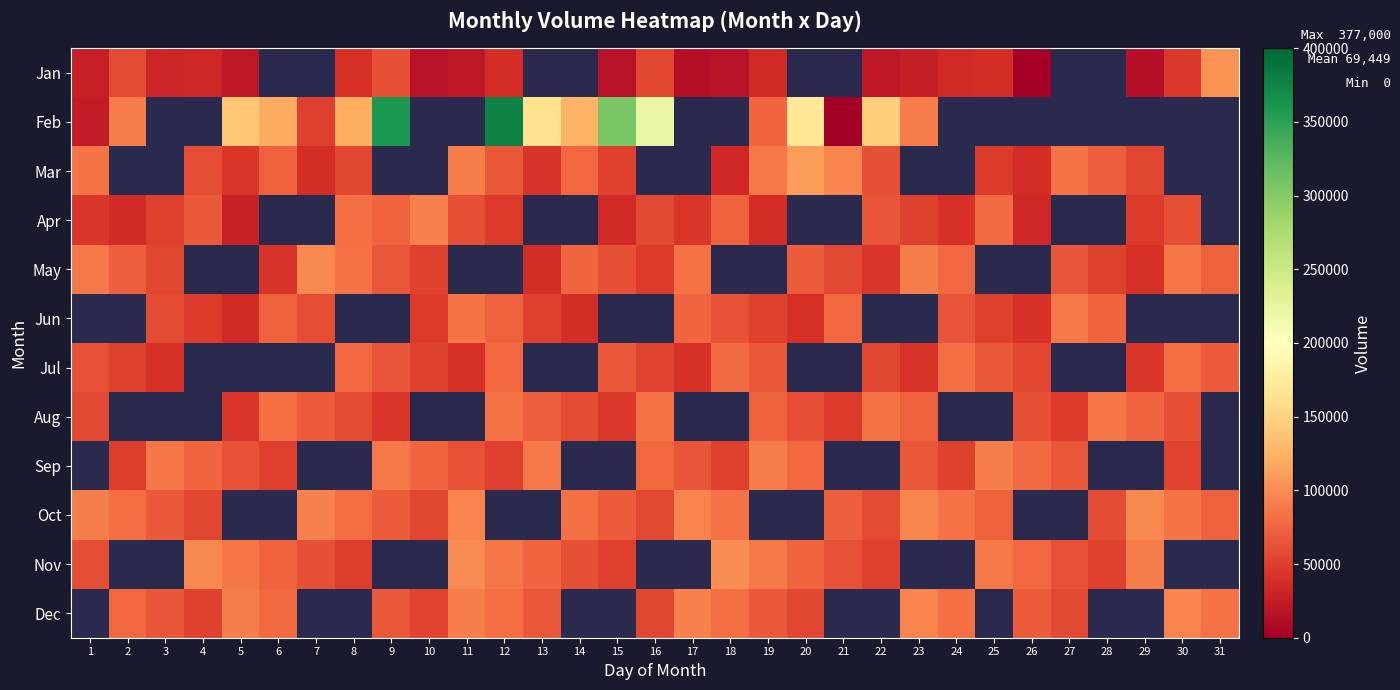

How many data points in Aug are less than 74000?

15